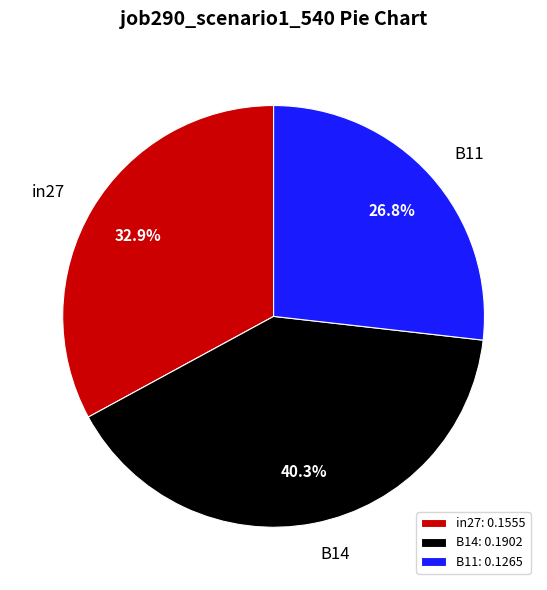

Does any single category account for the majority?

No